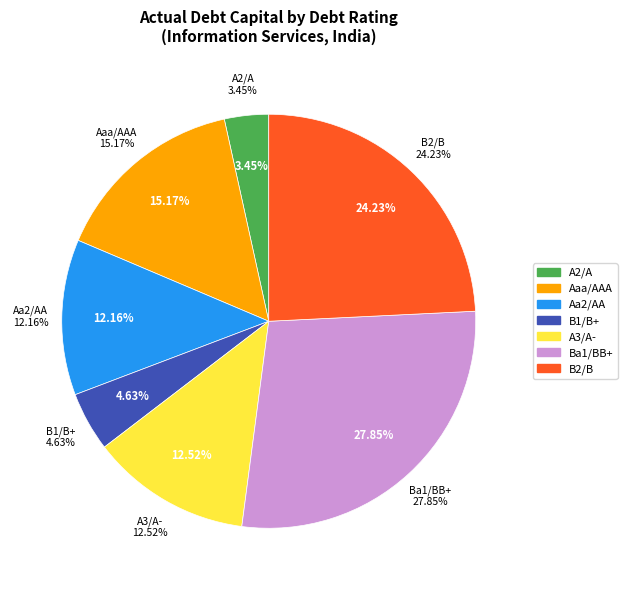

Does any single category account for the majority?

No